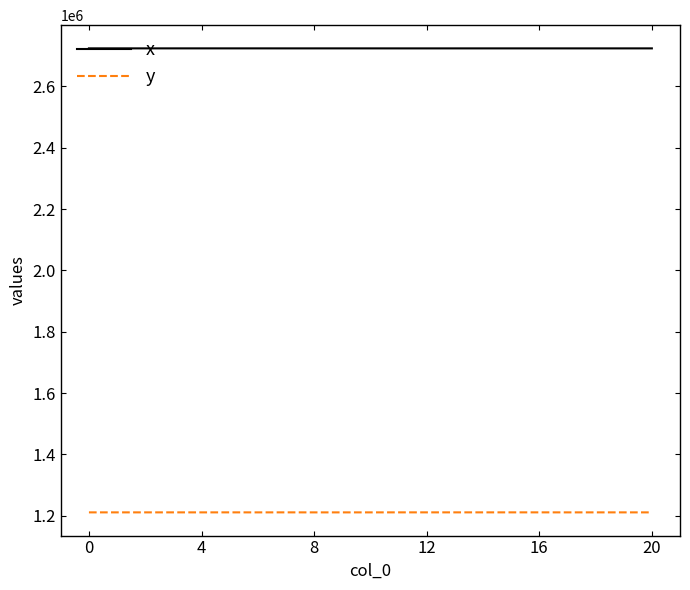

True or false: x and y intersect in this chart.

False